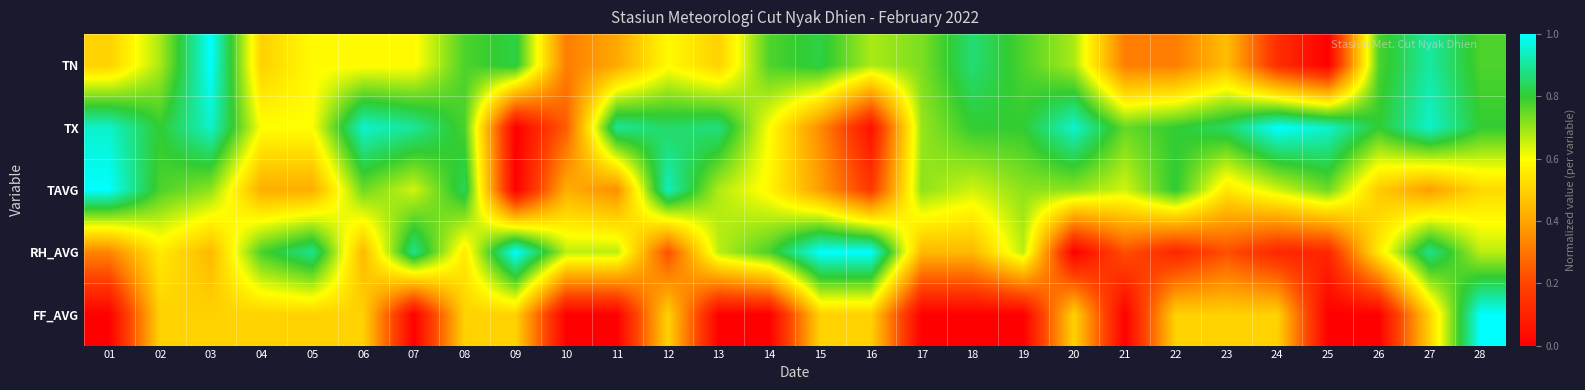

Reading right to left, transcribe all the data shown in this chart.

TN: 28=0.8	27=0.9	26=0.8	25=0.0	24=0.1	23=0.5	22=0.3	21=0.3	20=0.7	19=0.8	18=0.9	17=0.7	16=0.7	15=0.8	14=0.8	13=0.5	12=0.6	11=0.4	10=0.3	09=0.8	08=0.8	07=0.6	06=0.6	05=0.6	04=0.5	03=1.0	02=0.7	01=0.5
TX: 28=0.8	27=0.9	26=0.8	25=0.9	24=1.0	23=0.8	22=0.8	21=0.8	20=0.9	19=0.8	18=0.8	17=0.7	16=0.0	15=0.3	14=0.6	13=0.9	12=0.8	11=0.9	10=0.2	09=0.0	08=0.8	07=0.9	06=0.9	05=0.6	04=0.6	03=0.9	02=0.8	01=0.9
TAVG: 28=0.5	27=0.4	26=0.5	25=0.7	24=0.6	23=0.5	22=0.8	21=0.6	20=0.7	19=0.7	18=0.6	17=0.7	16=0.2	15=0.4	14=0.6	13=0.7	12=0.9	11=0.4	10=0.4	09=0.0	08=0.8	07=0.6	06=0.7	05=0.4	04=0.4	03=0.7	02=0.8	01=1.0
RH_AVG: 28=0.7	27=0.9	26=0.6	25=0.1	24=0.1	23=0.2	22=0.1	21=0.2	20=0.0	19=0.7	18=0.4	17=0.4	16=1.0	15=1.0	14=0.8	13=0.7	12=0.2	11=0.7	10=0.7	09=1.0	08=0.6	07=0.9	06=0.4	05=0.9	04=0.8	03=0.4	02=0.6	01=0.3
FF_AVG: 28=1.0	27=0.5	26=0.0	25=0.0	24=0.5	23=0.5	22=0.5	21=0.0	20=0.5	19=0.0	18=0.0	17=0.0	16=0.5	15=0.5	14=0.0	13=0.0	12=0.5	11=0.0	10=0.0	09=0.5	08=0.5	07=0.0	06=0.5	05=0.5	04=0.5	03=0.5	02=0.5	01=0.0